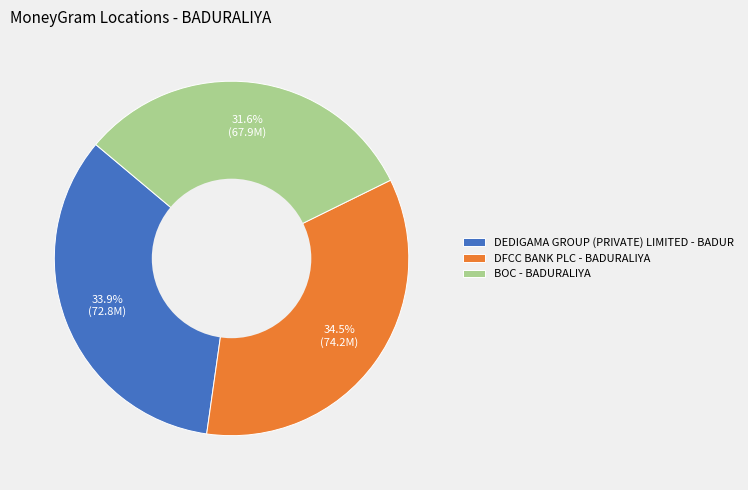

How many slices are in this pie chart?

3